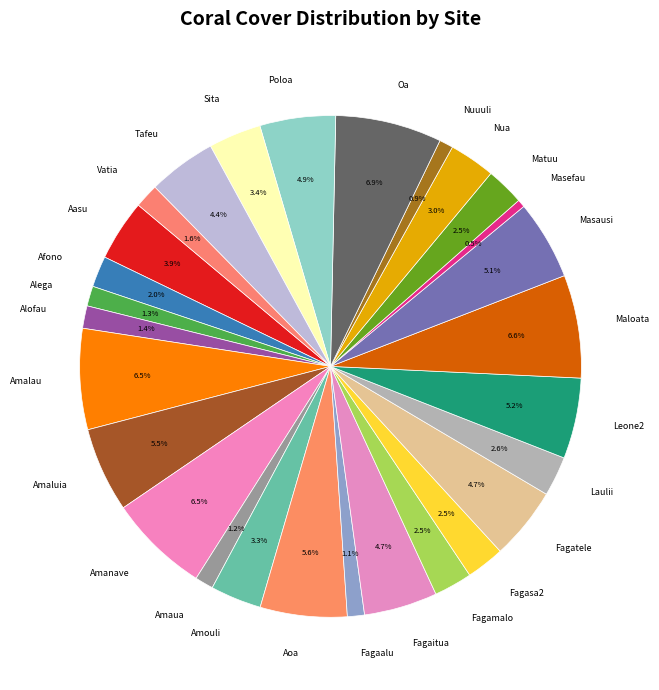

What is the total percentage of Oa and Masefau?

7.4%